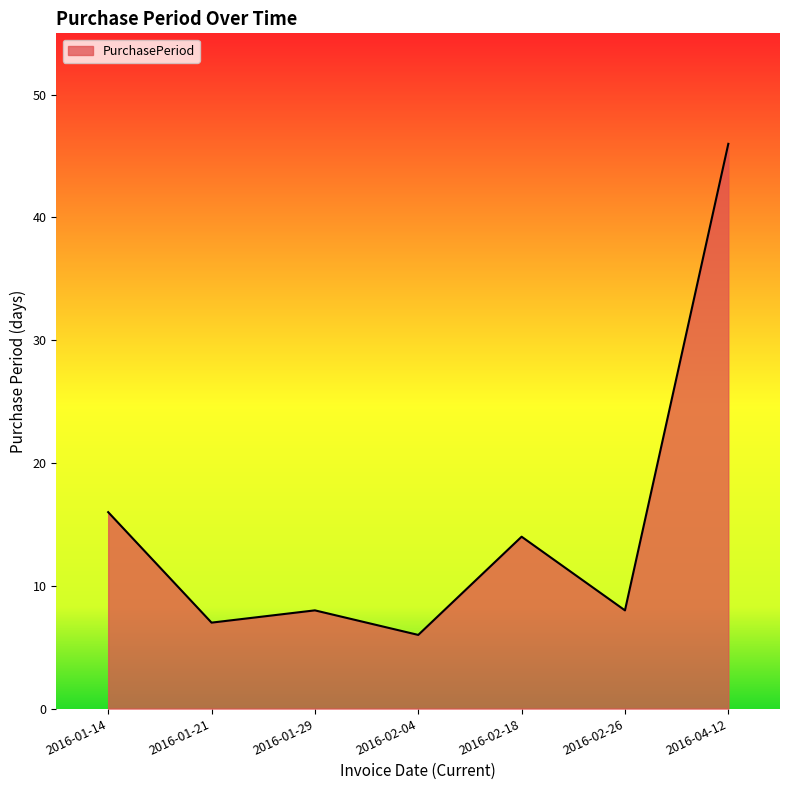

What is the sum of the values at 2016-02-26 and 2016-02-04?

14